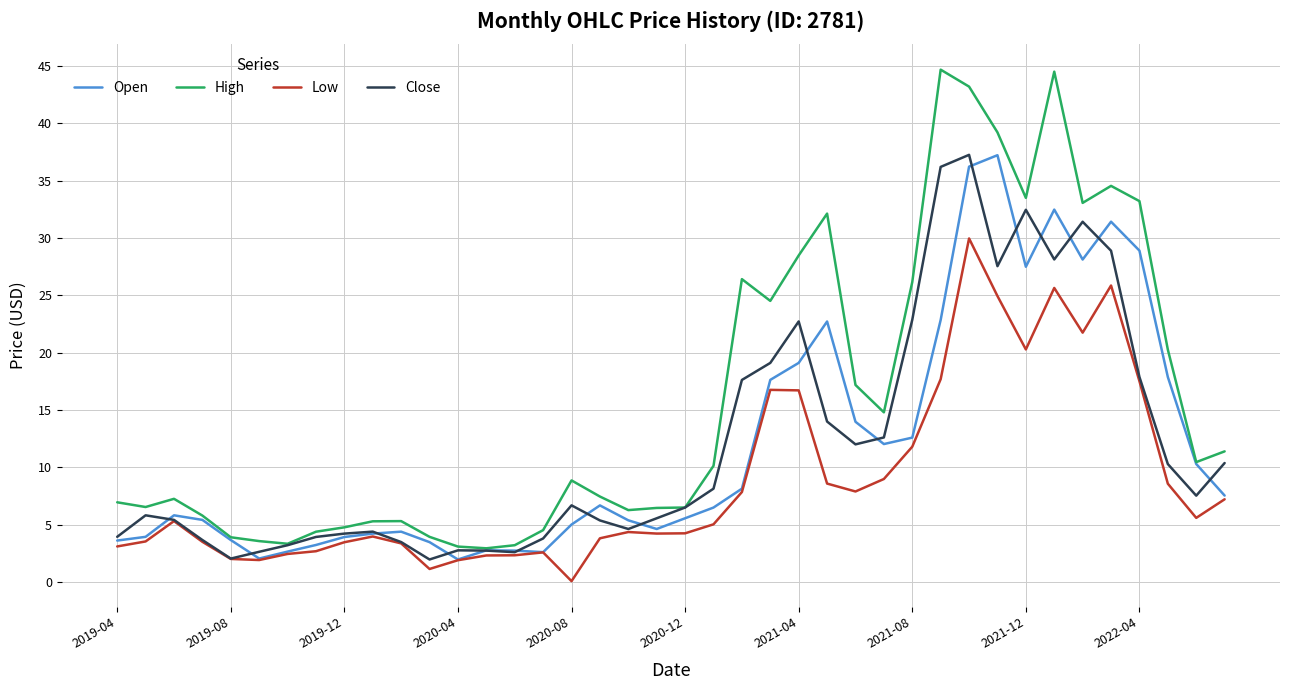

What is the highest value of the Close series?

37.3